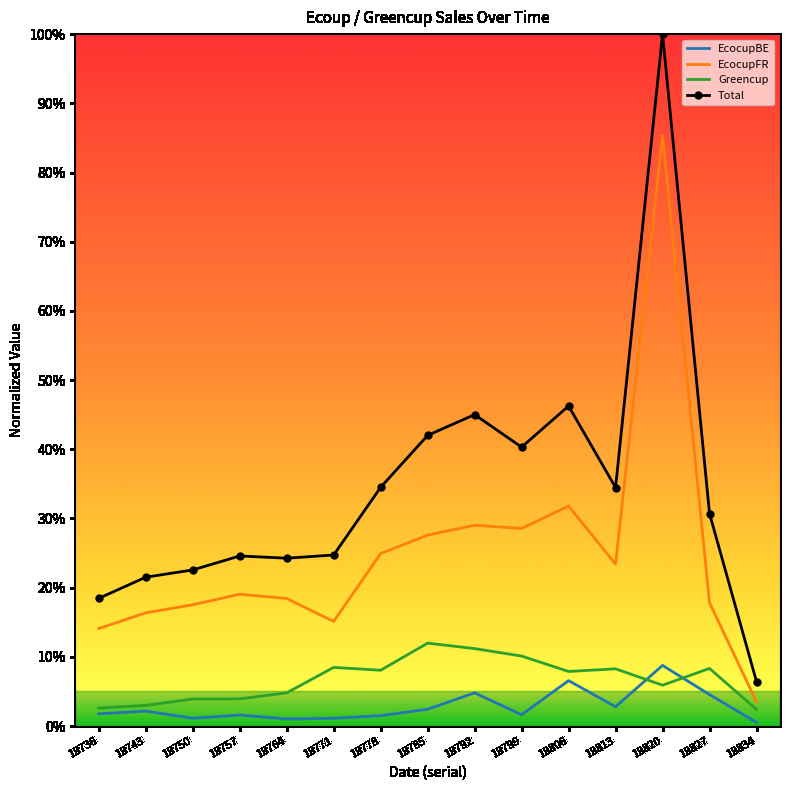

List the series in order of their peak value, highest first.

Total, EcocupFR, Greencup, EcocupBE